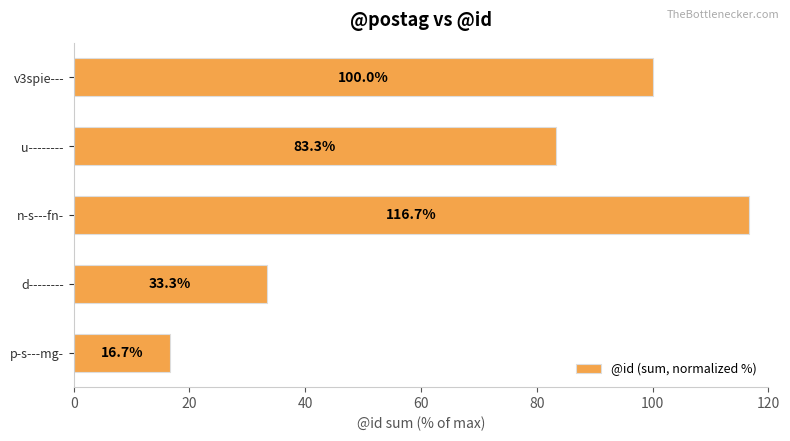

What is the difference between the second highest and second lowest values?

66.7